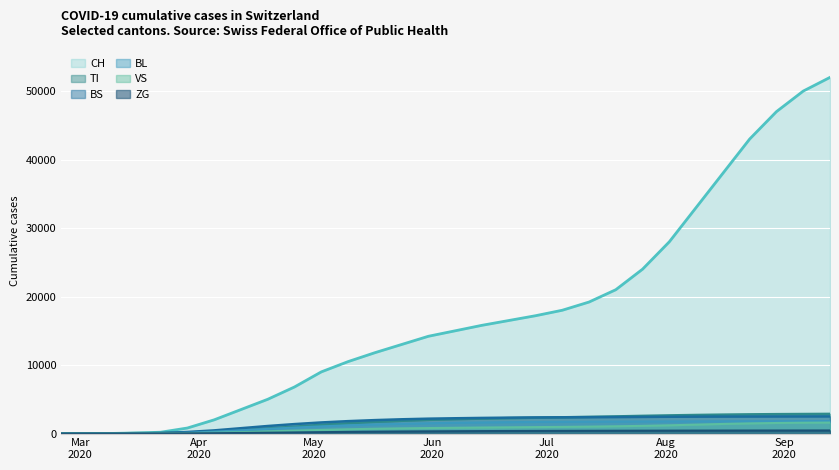

Does the chart display data point markers on the line(s)?

No